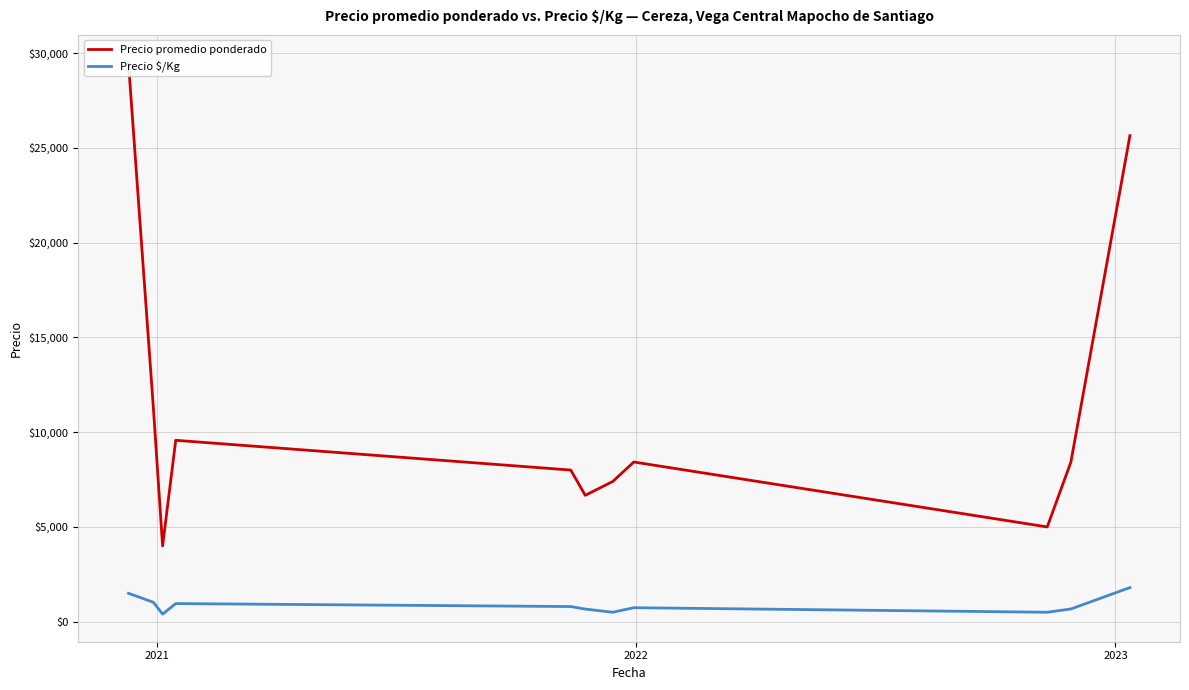

True or false: Precio $/Kg has a value of 792.9 at 10.

False